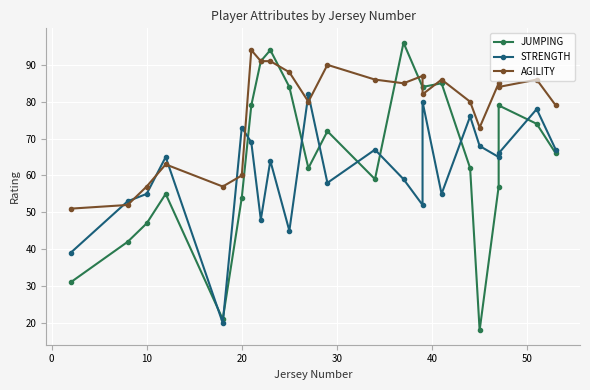

True or false: STRENGTH and AGILITY cross at least once.

True